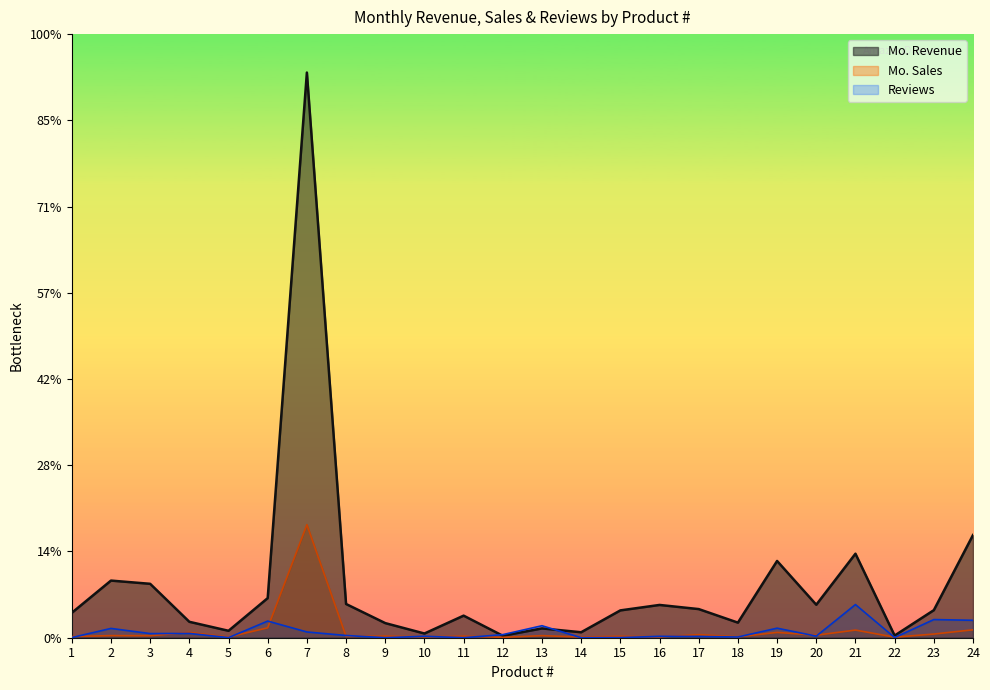

In Mo. Sales, how many points are lower than both neighbors (excluding endpoints)?

10